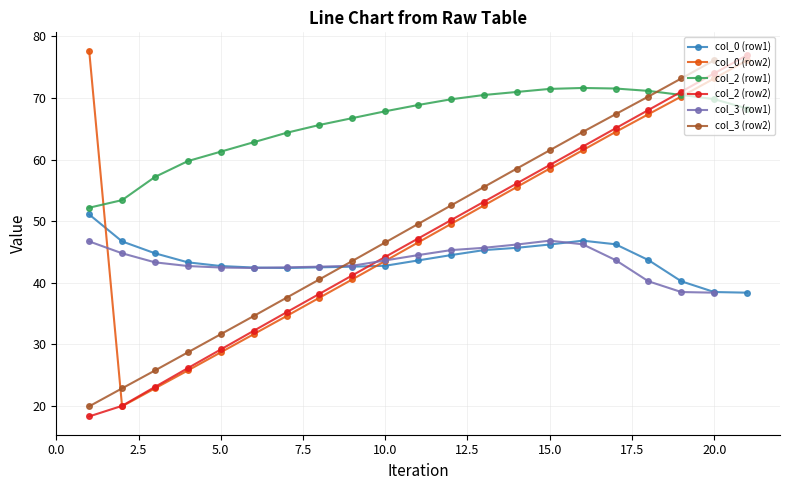

What is the minimum value for col_2 (row2)?

18.3